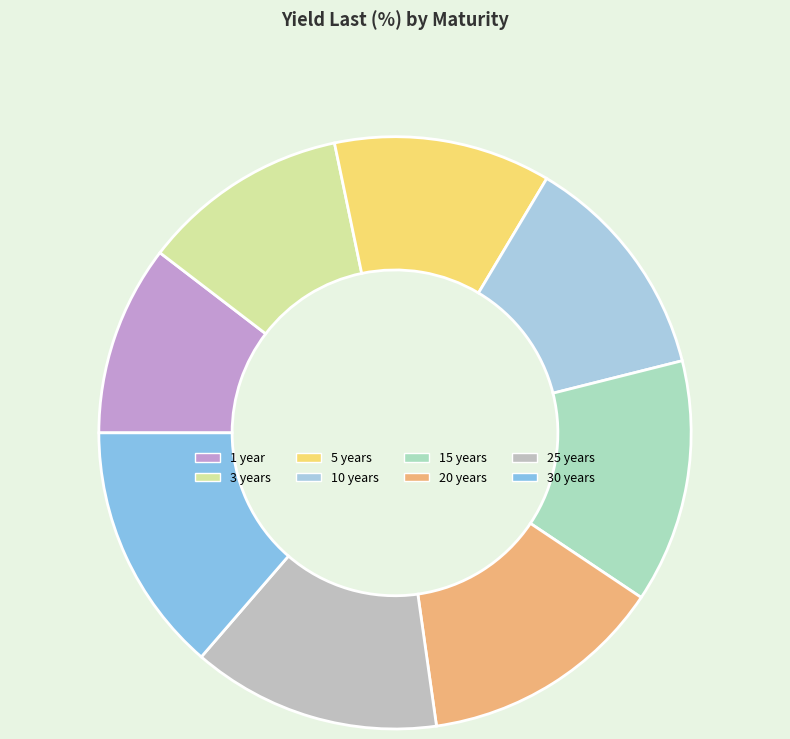

What is the change in value from 1 year to 25 years?

+2.0